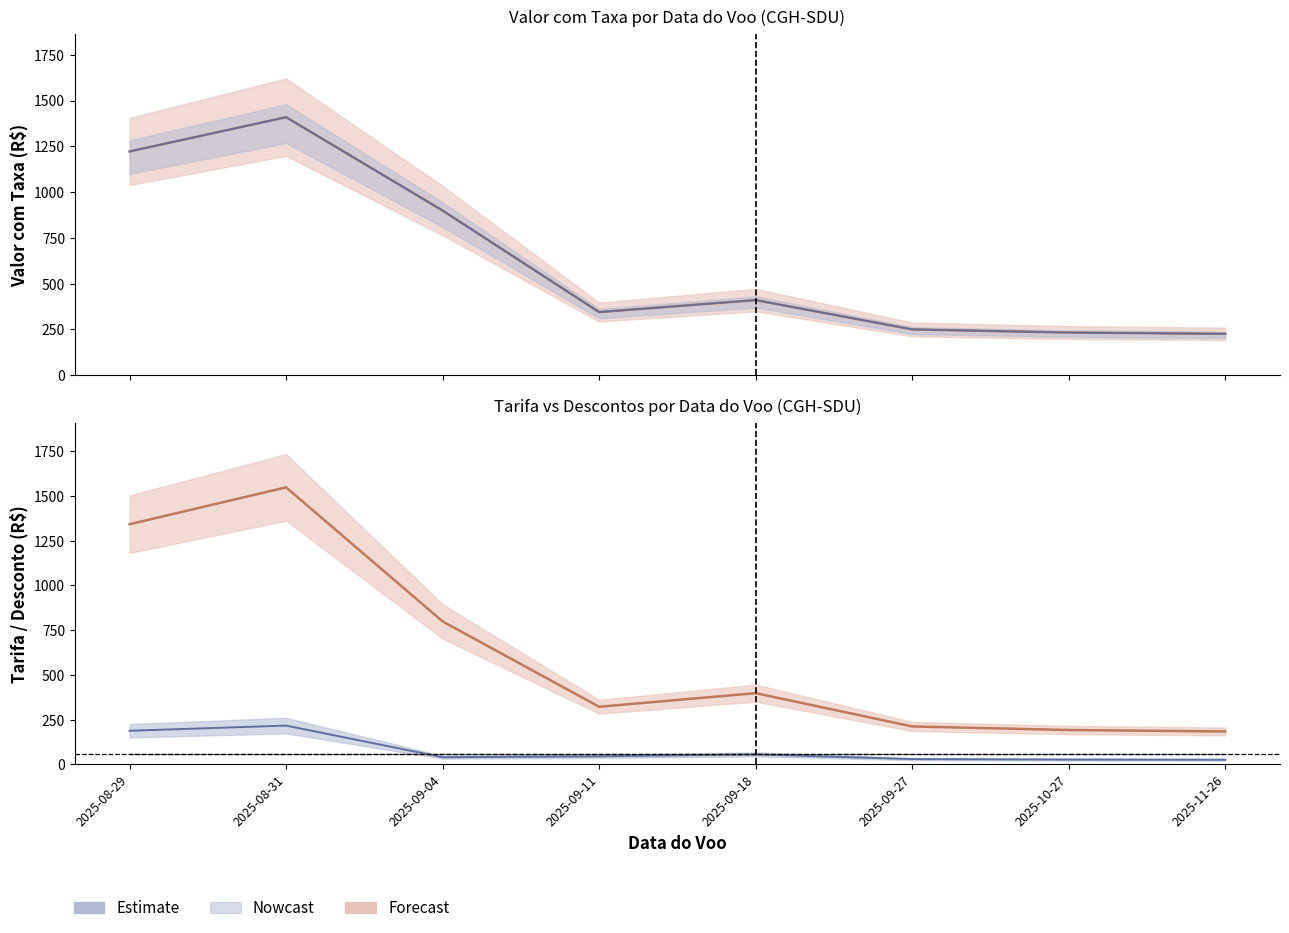

The value of Total at 2025-09-27 is 250.4. True or false?

True